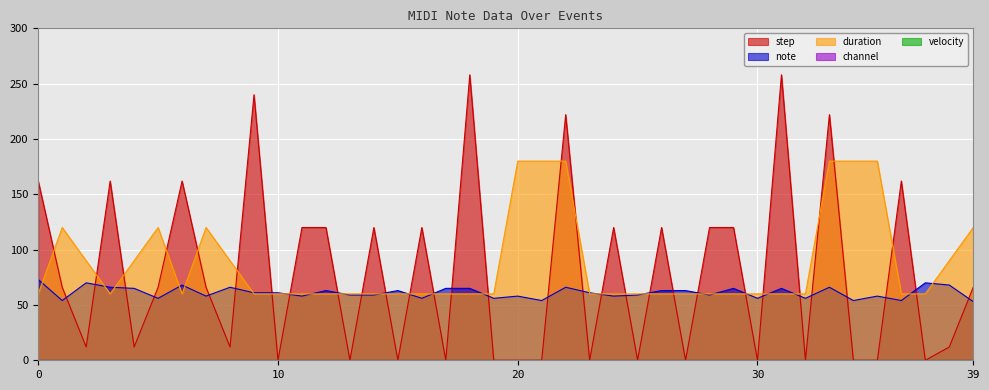

At how many categories does at least one series exceed 118?

25